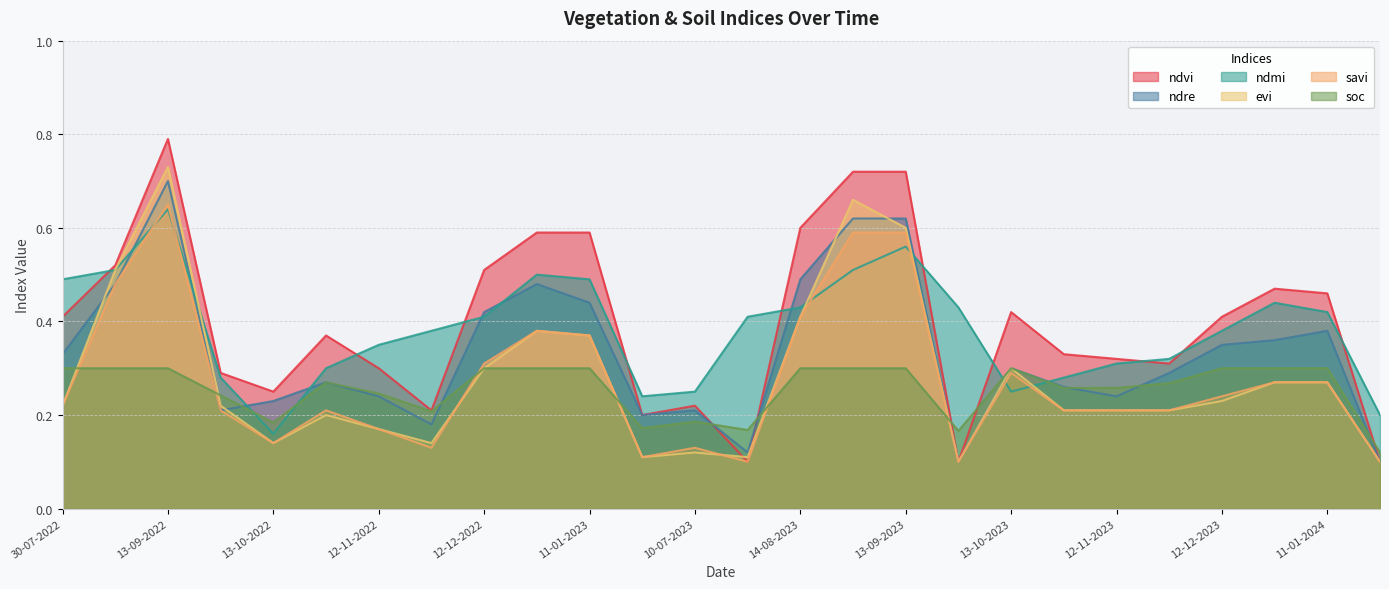

Which series has the largest total across all categories?

ndvi